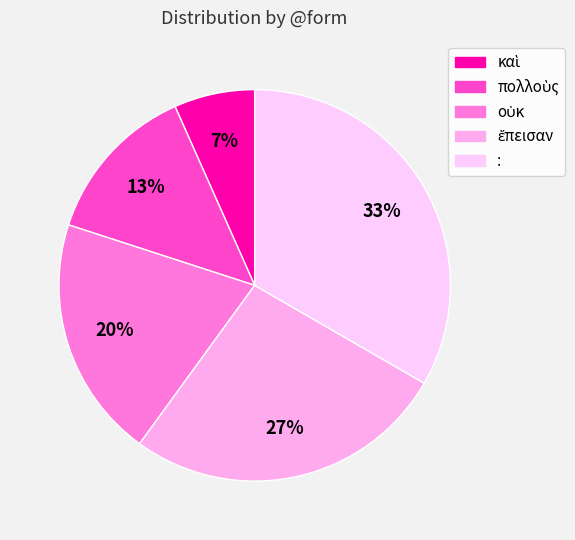

Is it true that ἔπεισαν is 27% of the pie?

True